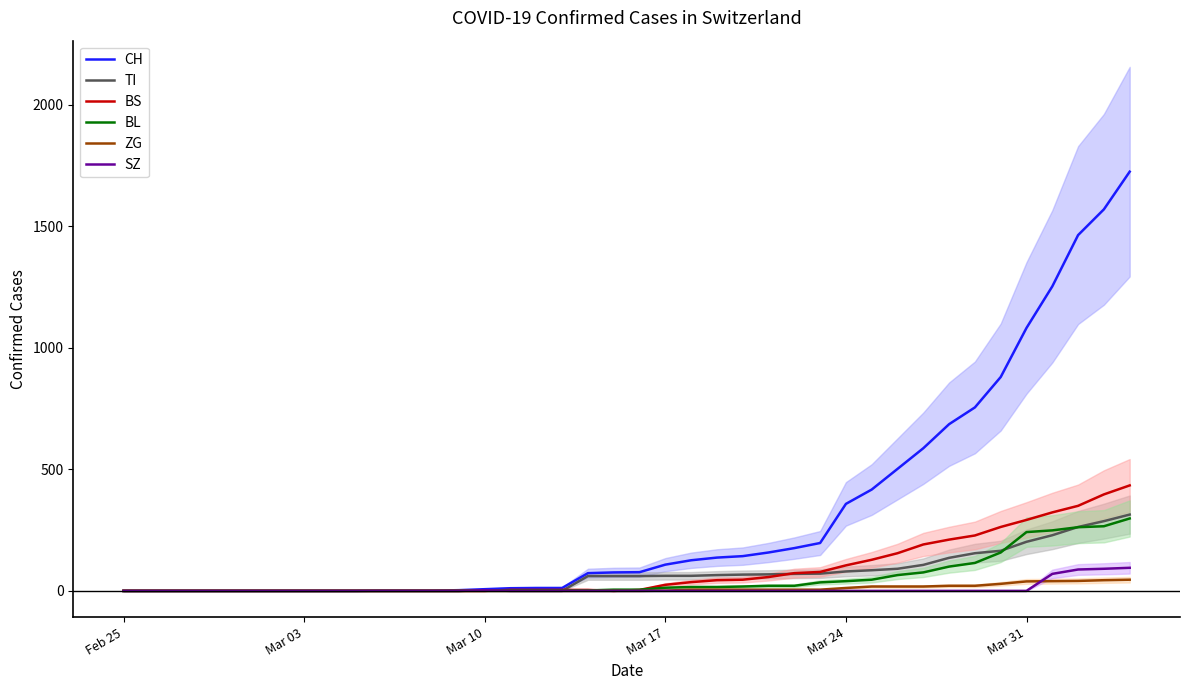

How many distinct data groups are displayed?

6